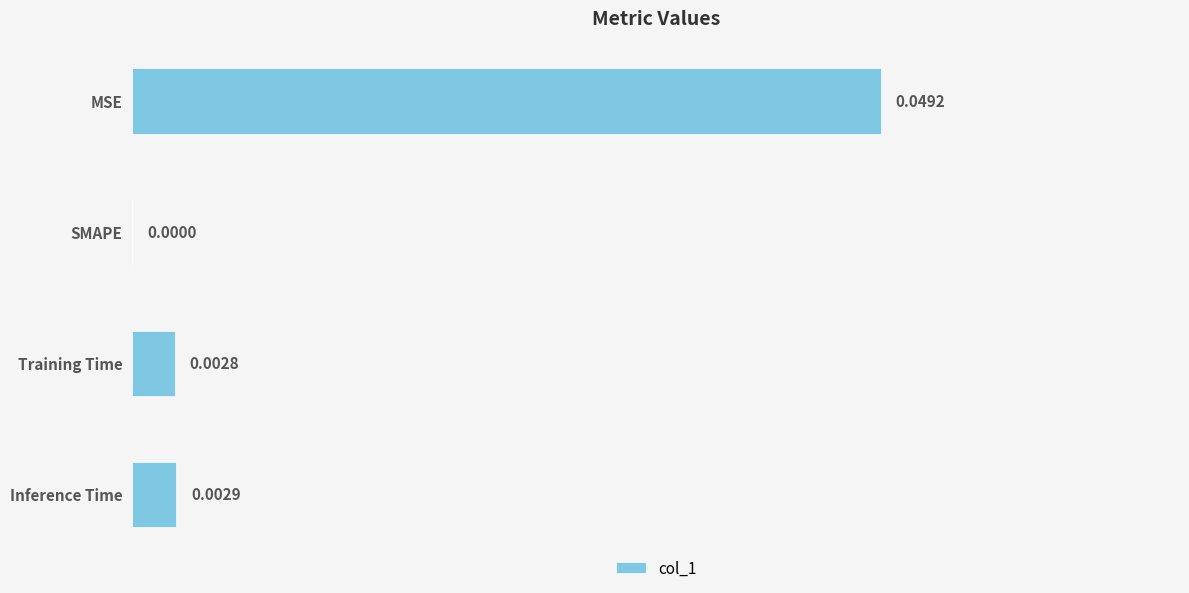

Does the chart contain stacked bars?

No